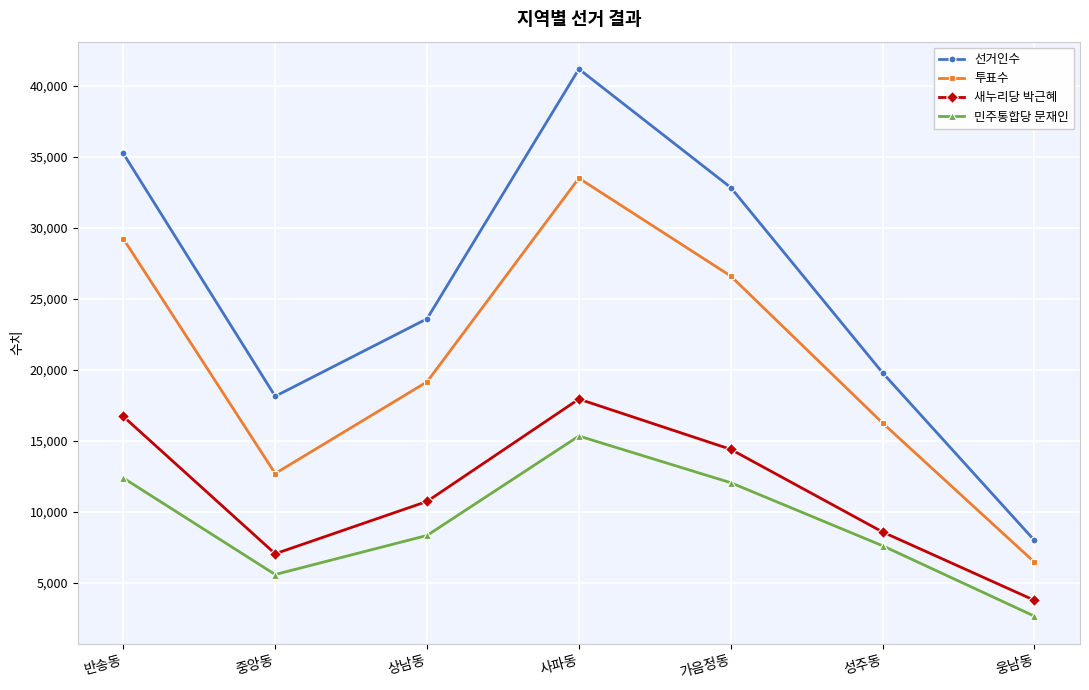

List the labels in order of 선거인수 value, smallest first.

웅남동, 중앙동, 성주동, 상남동, 가음정동, 반송동, 사파동